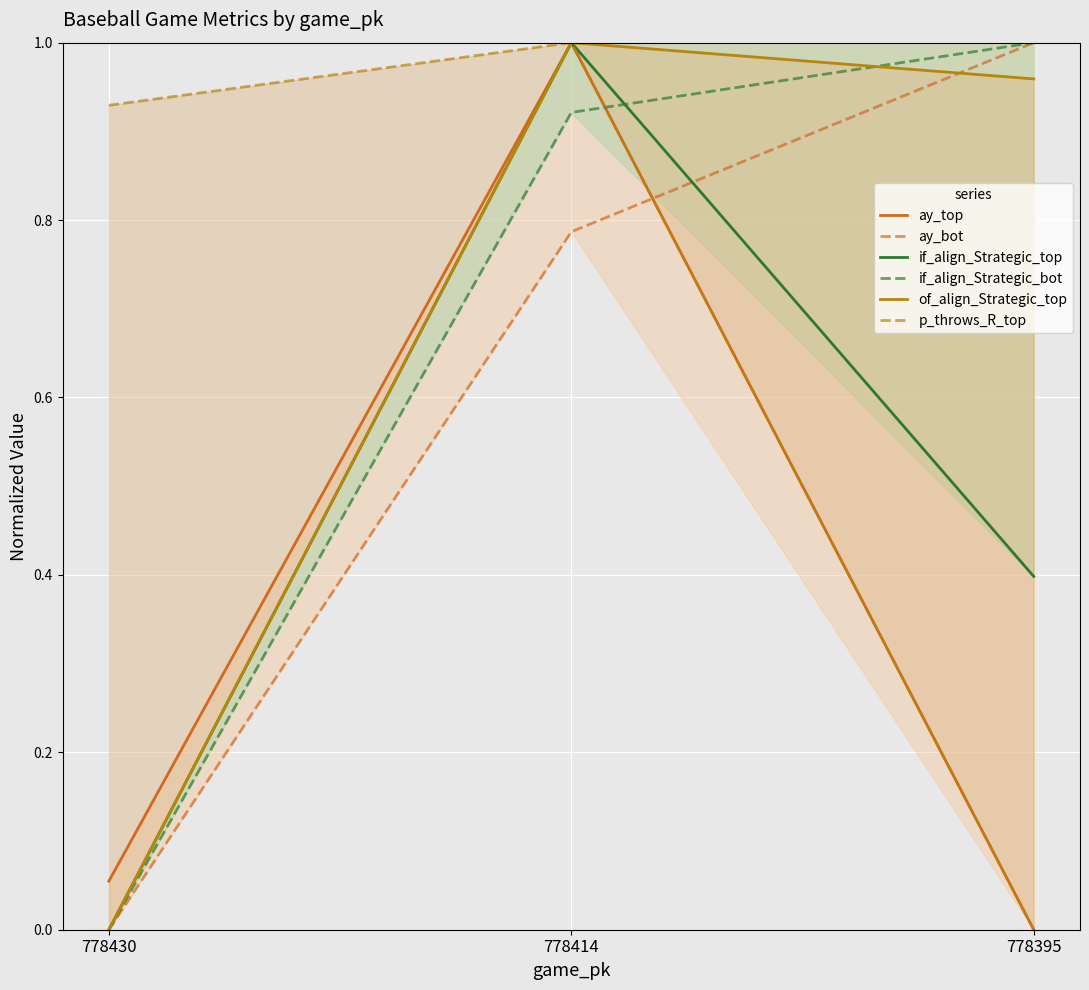

Rank the series by their maximum value, from lowest to highest.

ay_top, ay_bot, if_align_Strategic_top, if_align_Strategic_bot, of_align_Strategic_top, p_throws_R_top